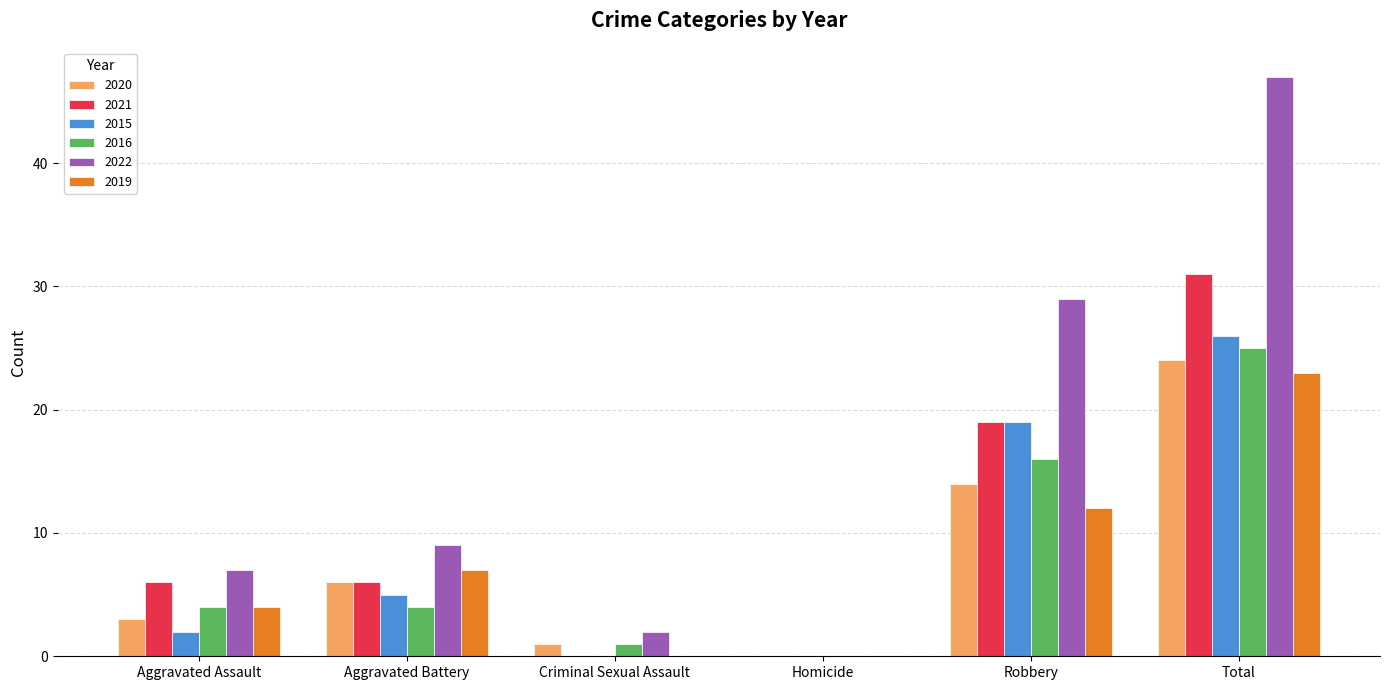

True or false: 2016 has a value of 0 at Homicide.

True